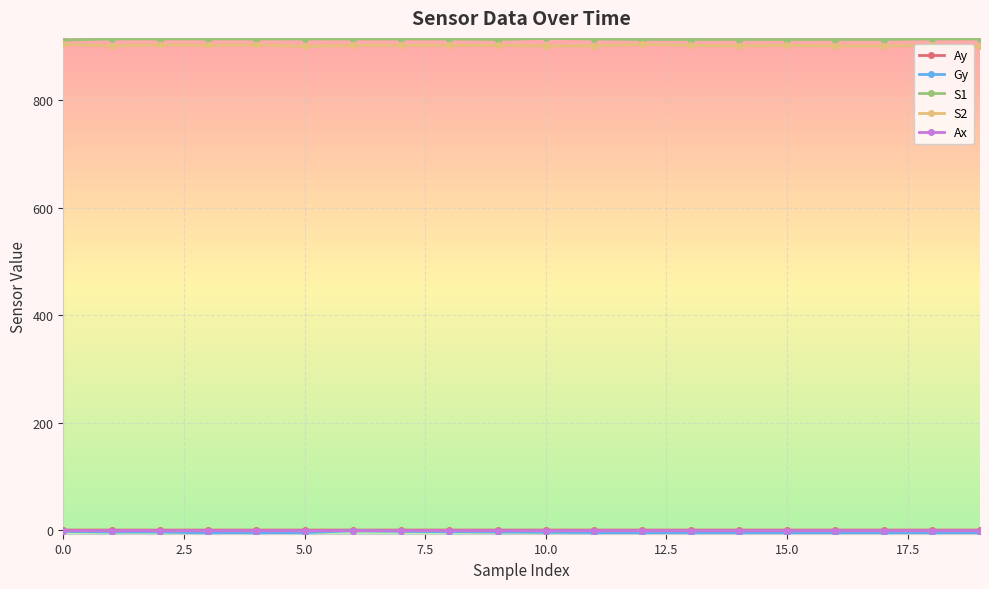

True or false: S2 has more than 0 interior local peaks.

True